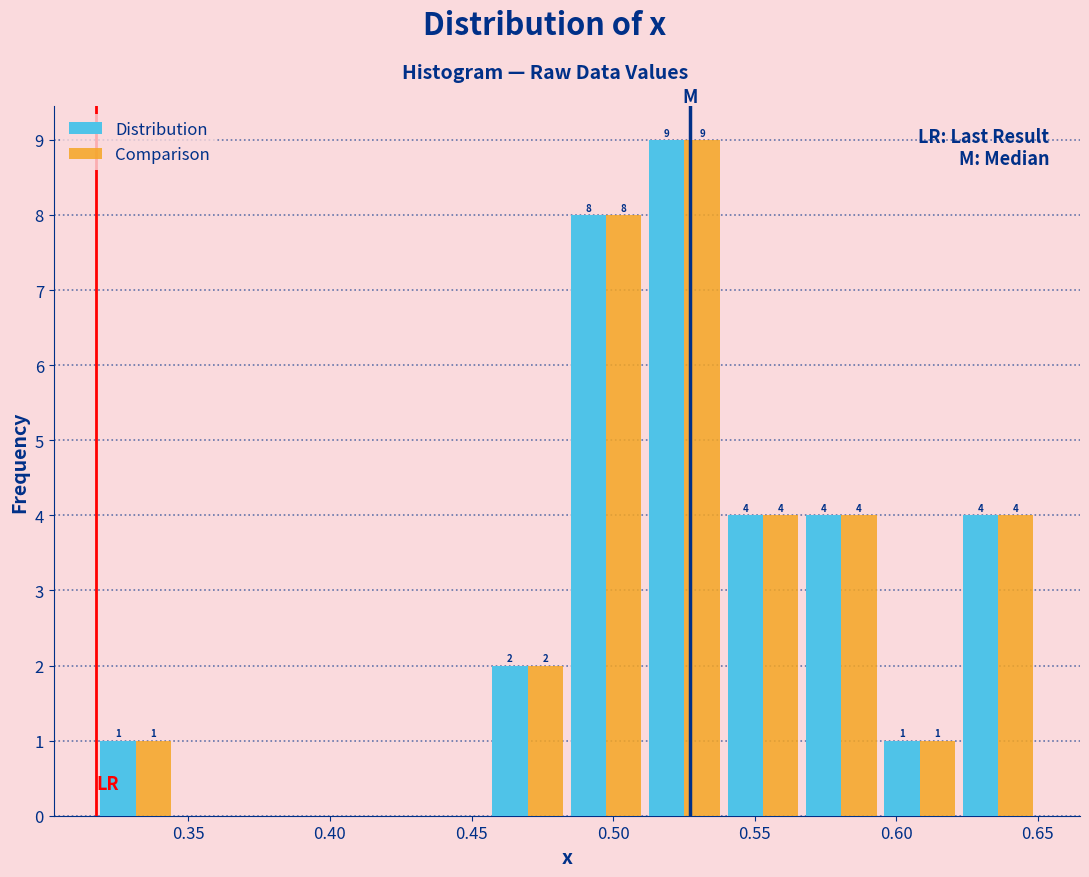

In the Comparison series, which range on the x-axis has the tallest bar?

0.510 to 0.540